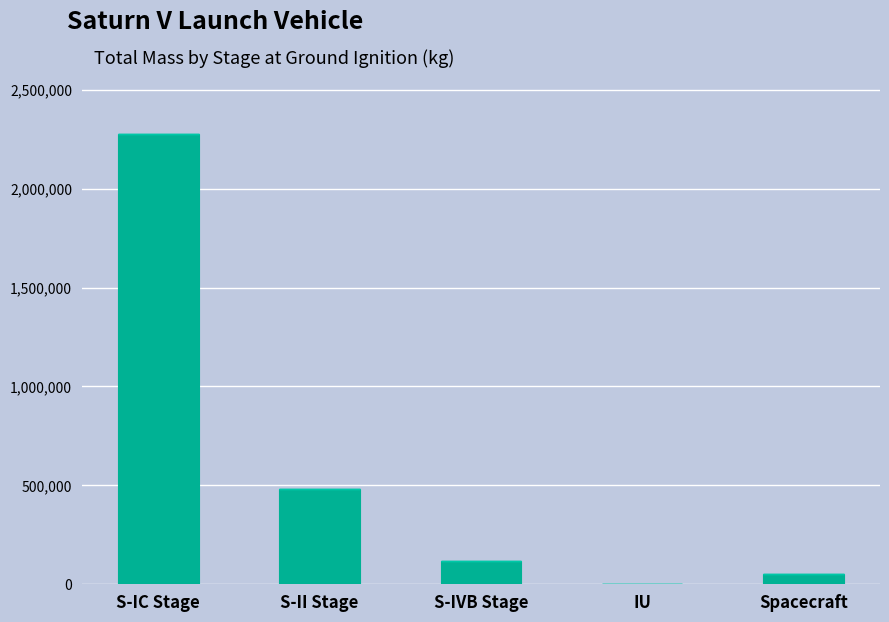

What is the maximum value shown in the chart?

2278688